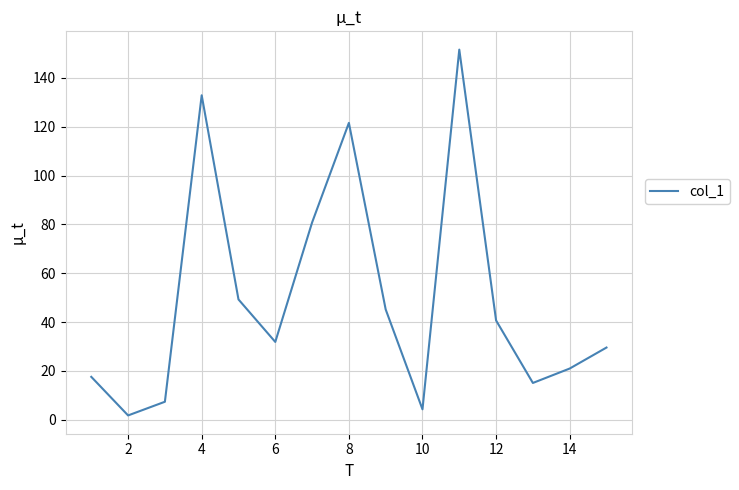

What is the difference between the maximum and minimum values?

149.8